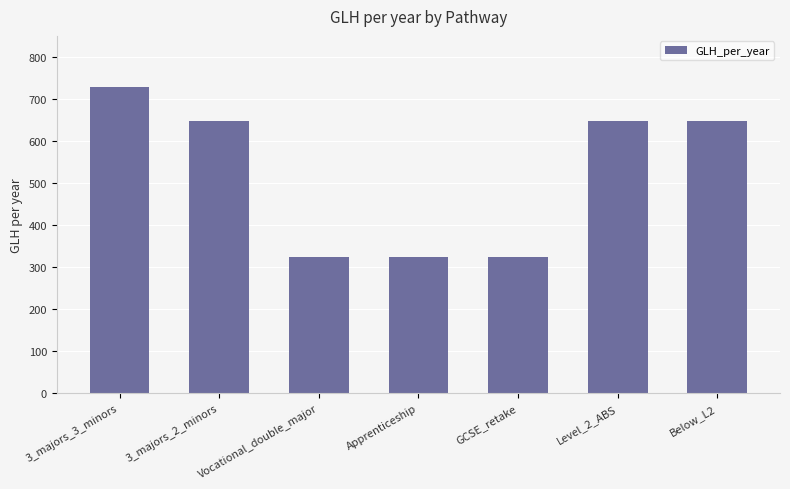

Reading left to right, transcribe all the data shown in this chart.

729	648	324	324	324	648	648